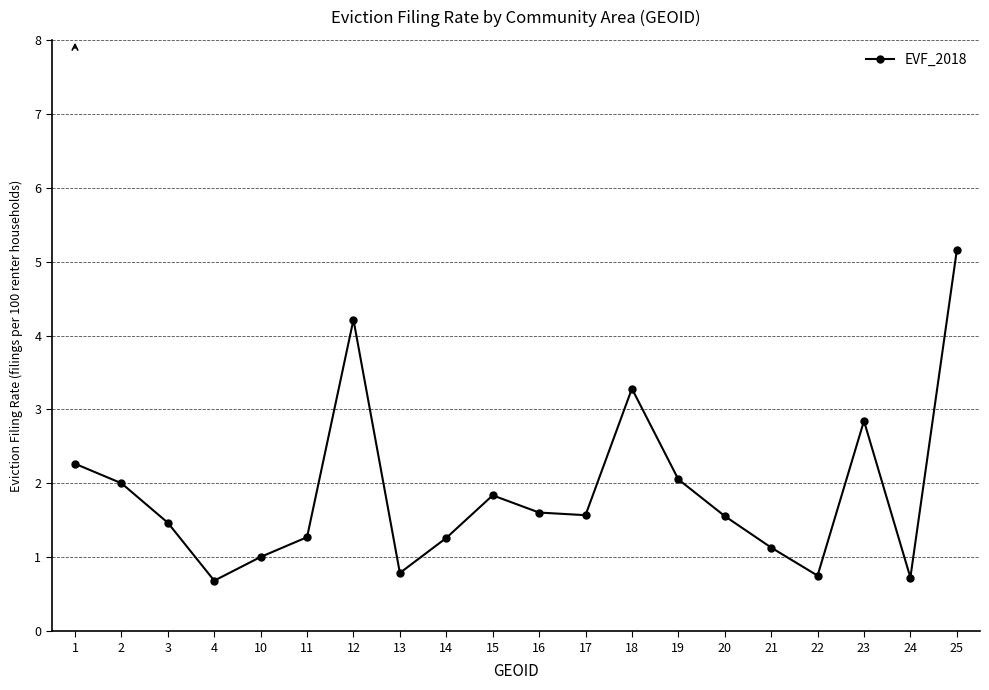

The chart shows a value of 0.7 at 4. True or false?

True